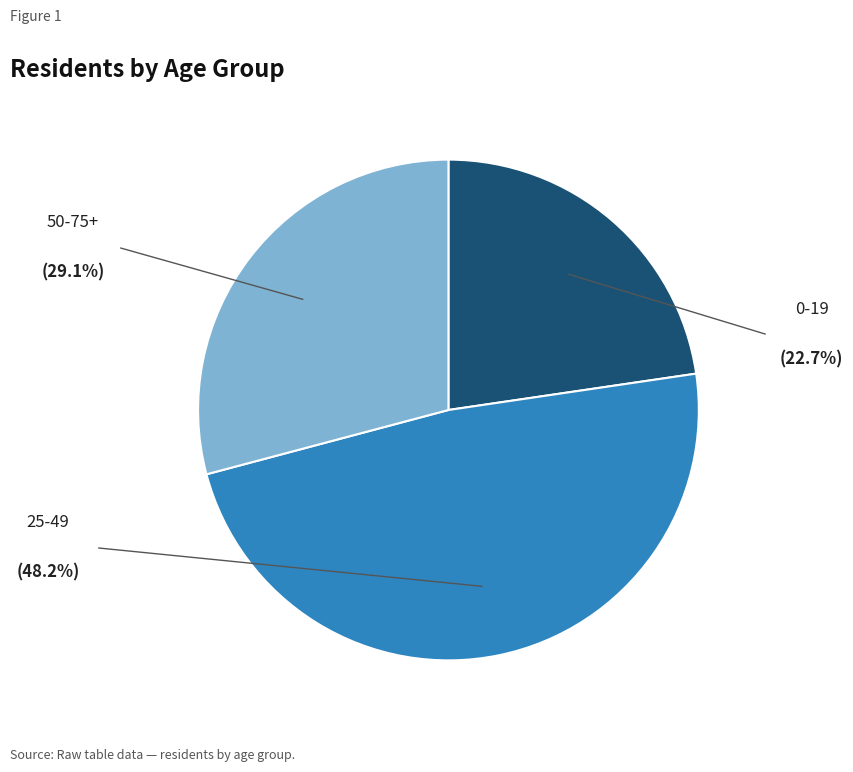

Does any single category account for the majority?

No